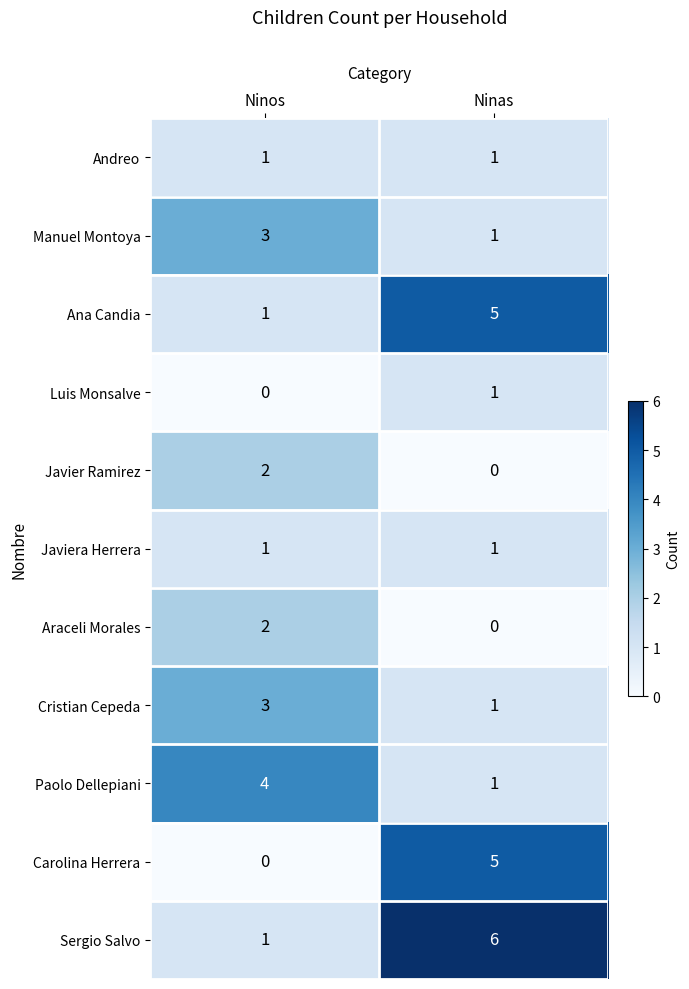

True or false: Carolina Herrera has a value of 2 at Ninas.

False